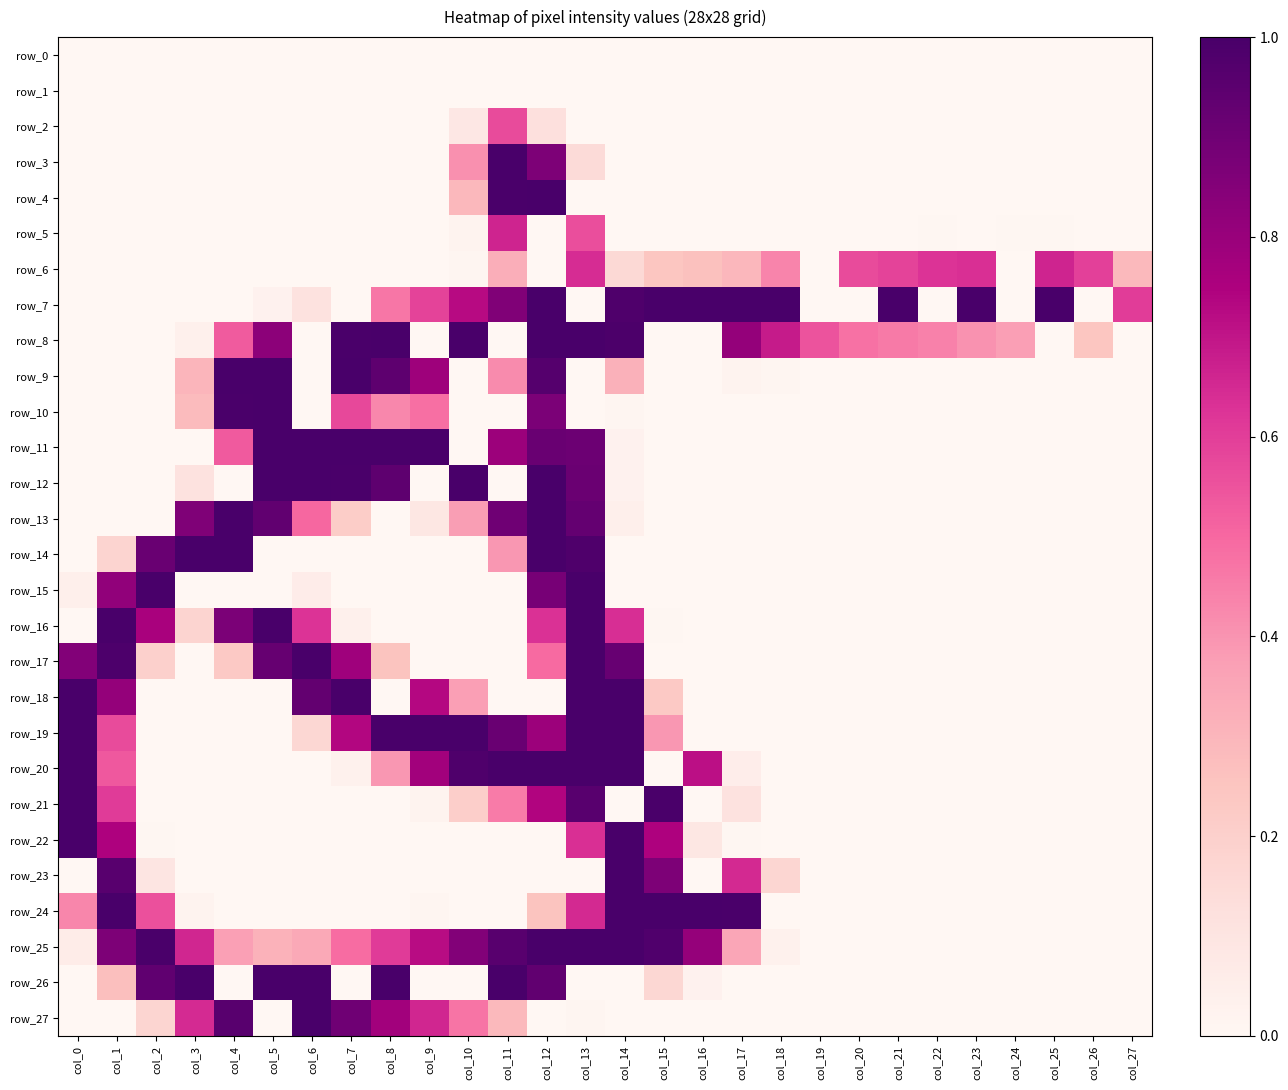

Which category has the highest value across all series?

col_11